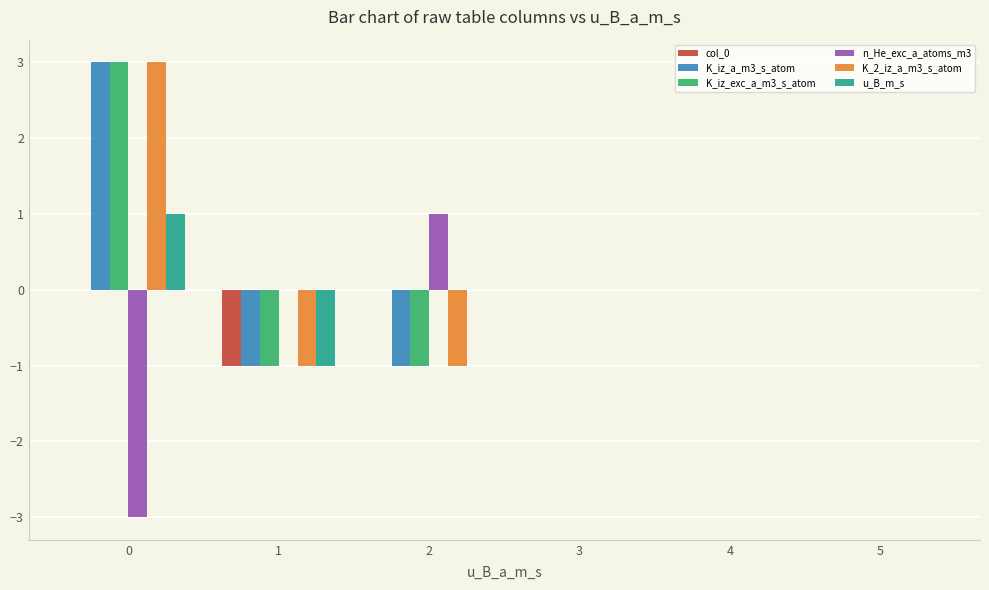

What is the greatest value displayed?

3